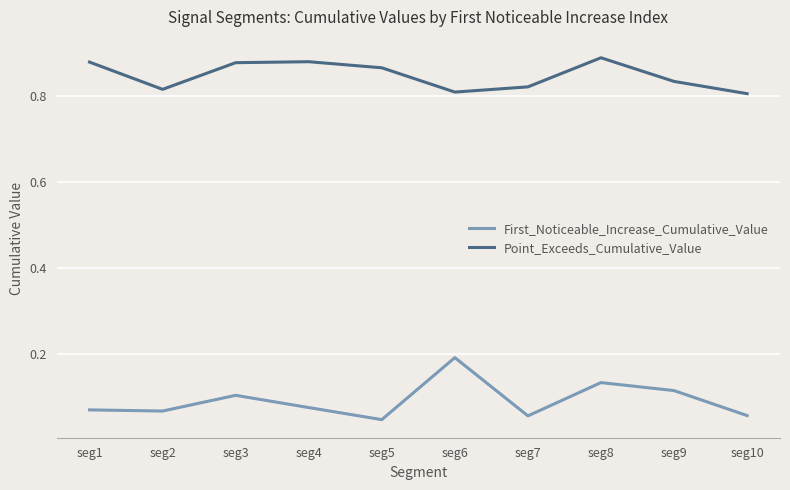

What is the spread (max minus min) of values at seg2?

0.7